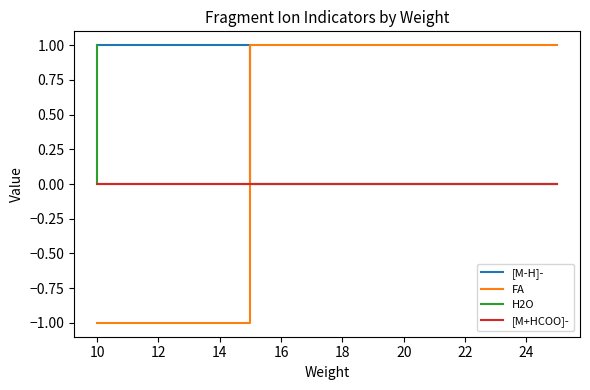

True or false: [M+HCOO]- and [M-H]- cross at least once.

False